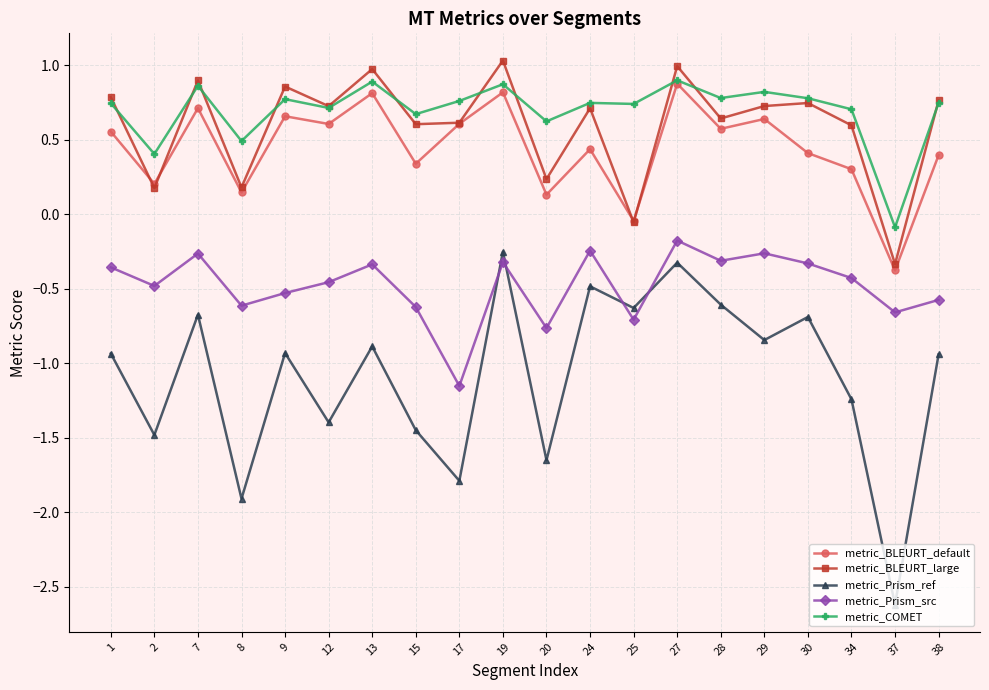

True or false: metric_Prism_src and metric_COMET cross at least once.

False